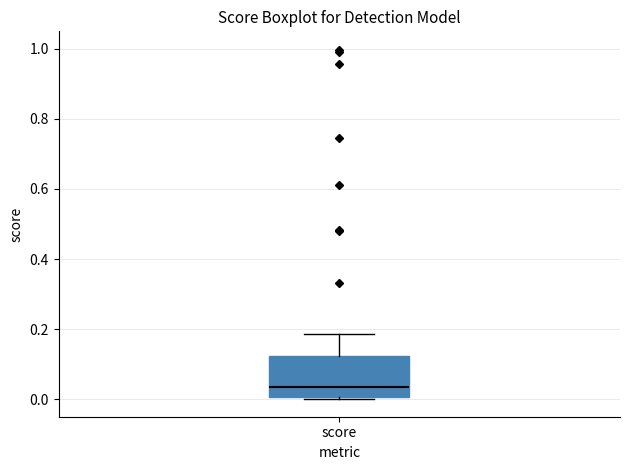

Transcribe this box plot: give where the median line is, the range the box spans, and where the two whiskers end, as read against the y-axis. The values are not printed on the chart, so give them approximately, as read against the axis.

median 0.04, box 0.00 to 0.12, whiskers 0.00 to 0.18